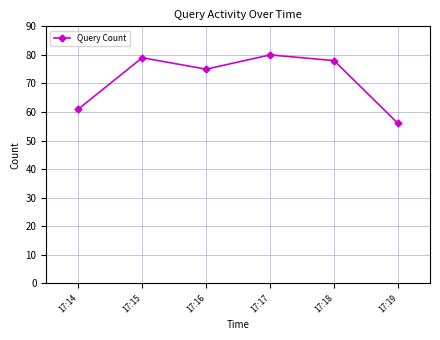

At which category does the data reach its first local valley?

17:16